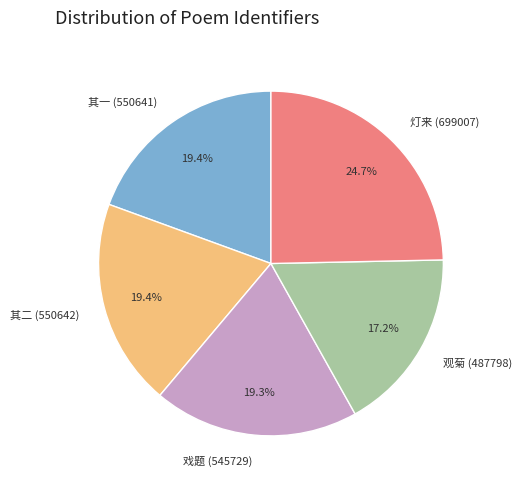

Is there a majority slice in this chart?

No